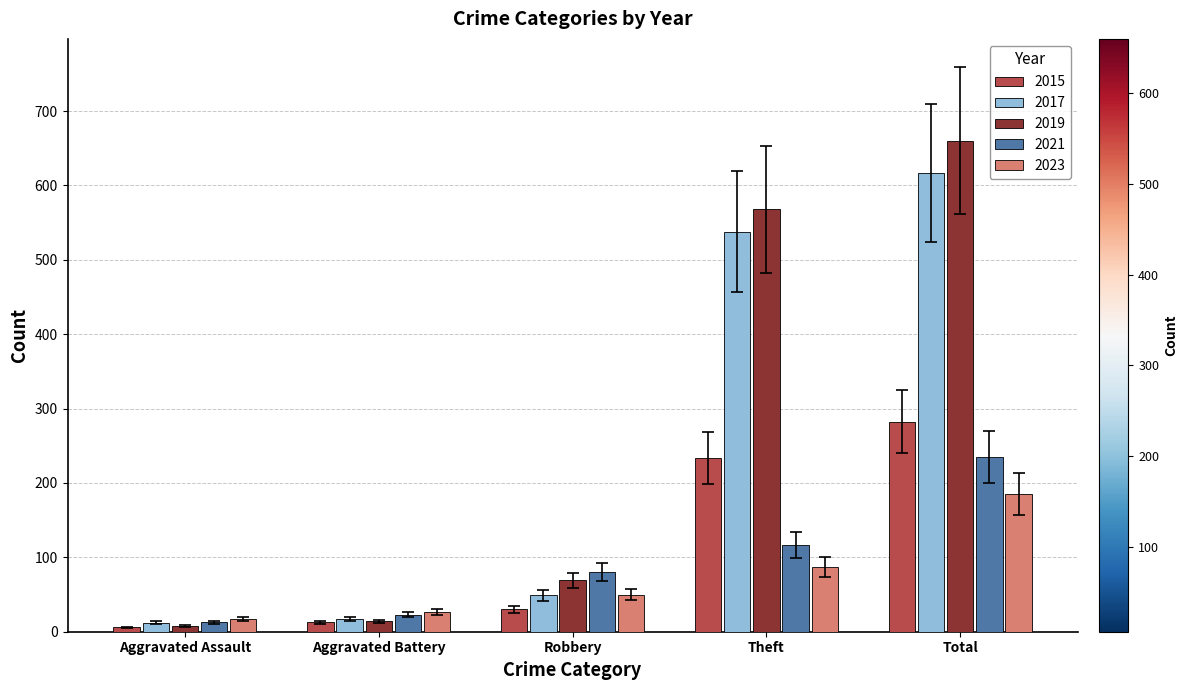

Reading right to left, extract all data points from this chart.

2015: 282	233	30	13	6
2017: 617	538	49	17	12
2019: 660	568	69	14	8
2021: 235	116	80	23	13
2023: 185	87	50	27	17